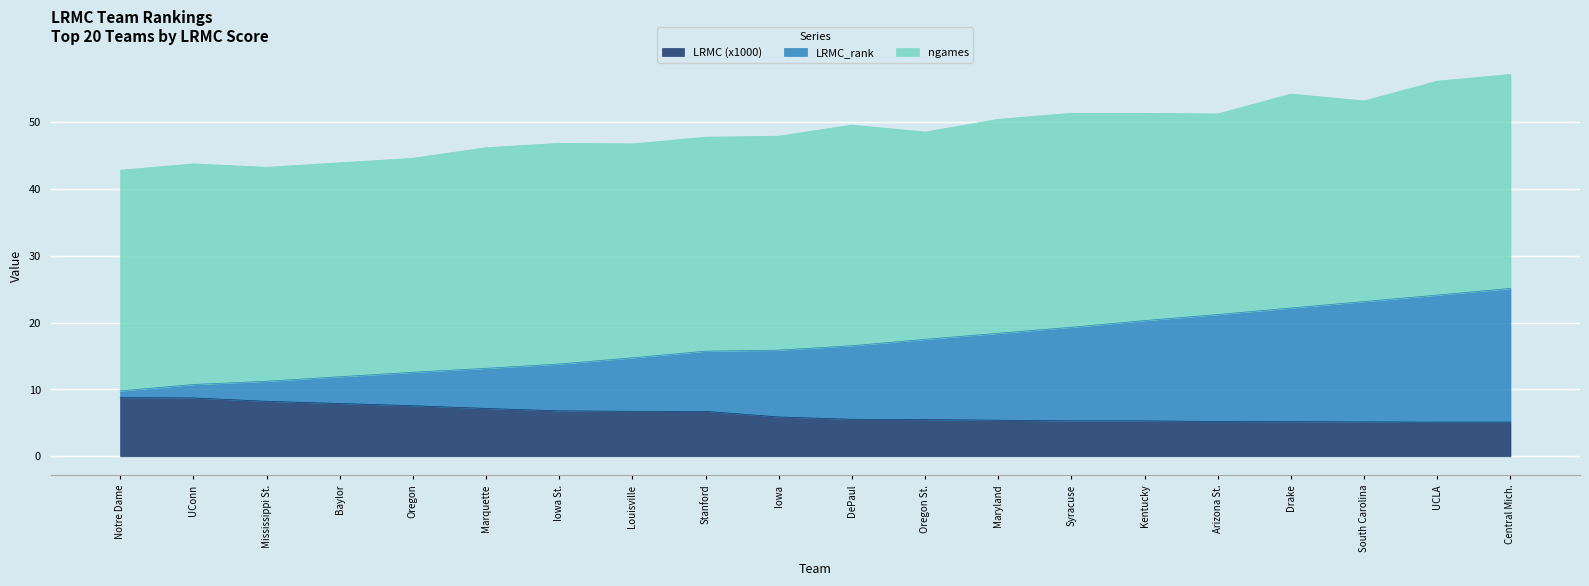

What is the difference between the LRMC (x1000) values at Iowa and Central Mich.?

0.8